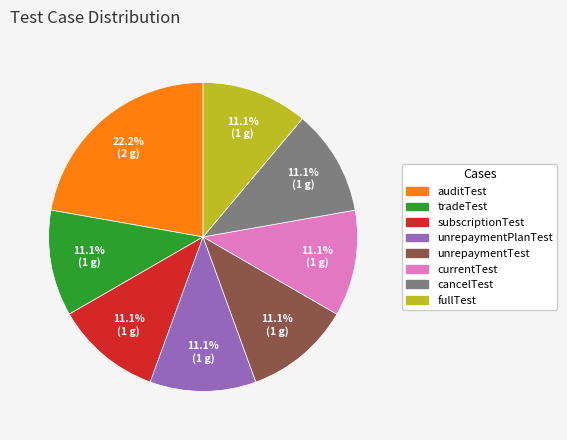

Do auditTest and unrepaymentTest together represent more than half of the pie?

No